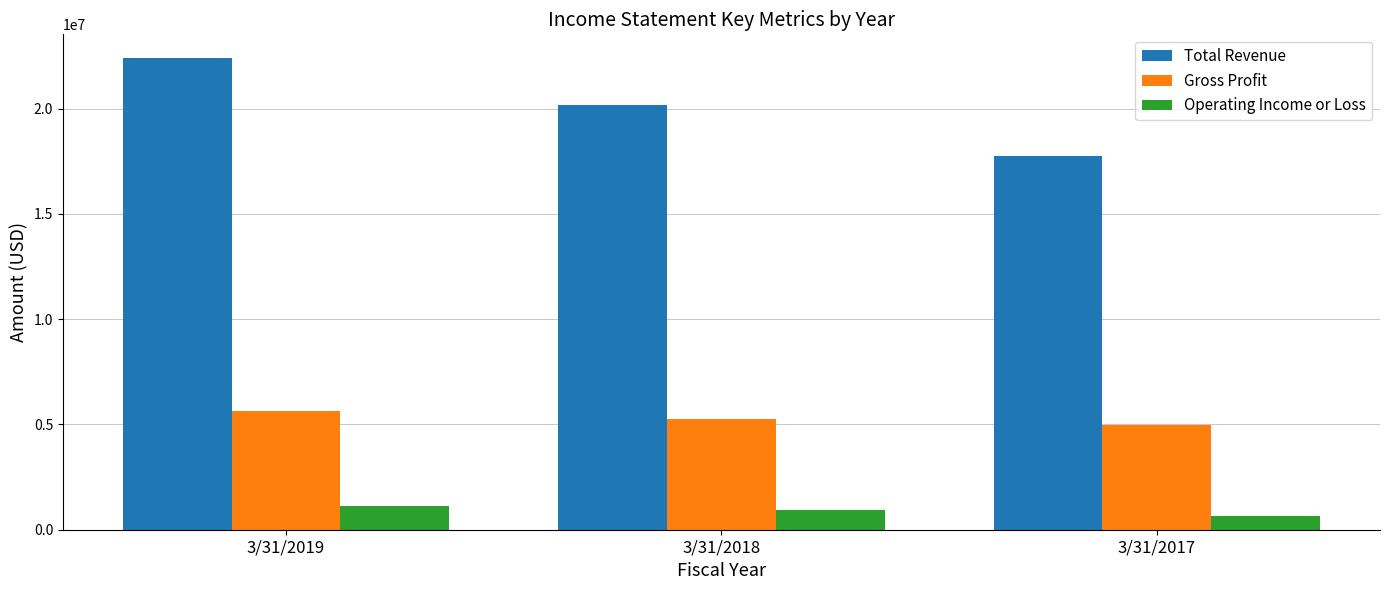

What is the difference between the maximum and minimum values in the Gross Profit series?

653697